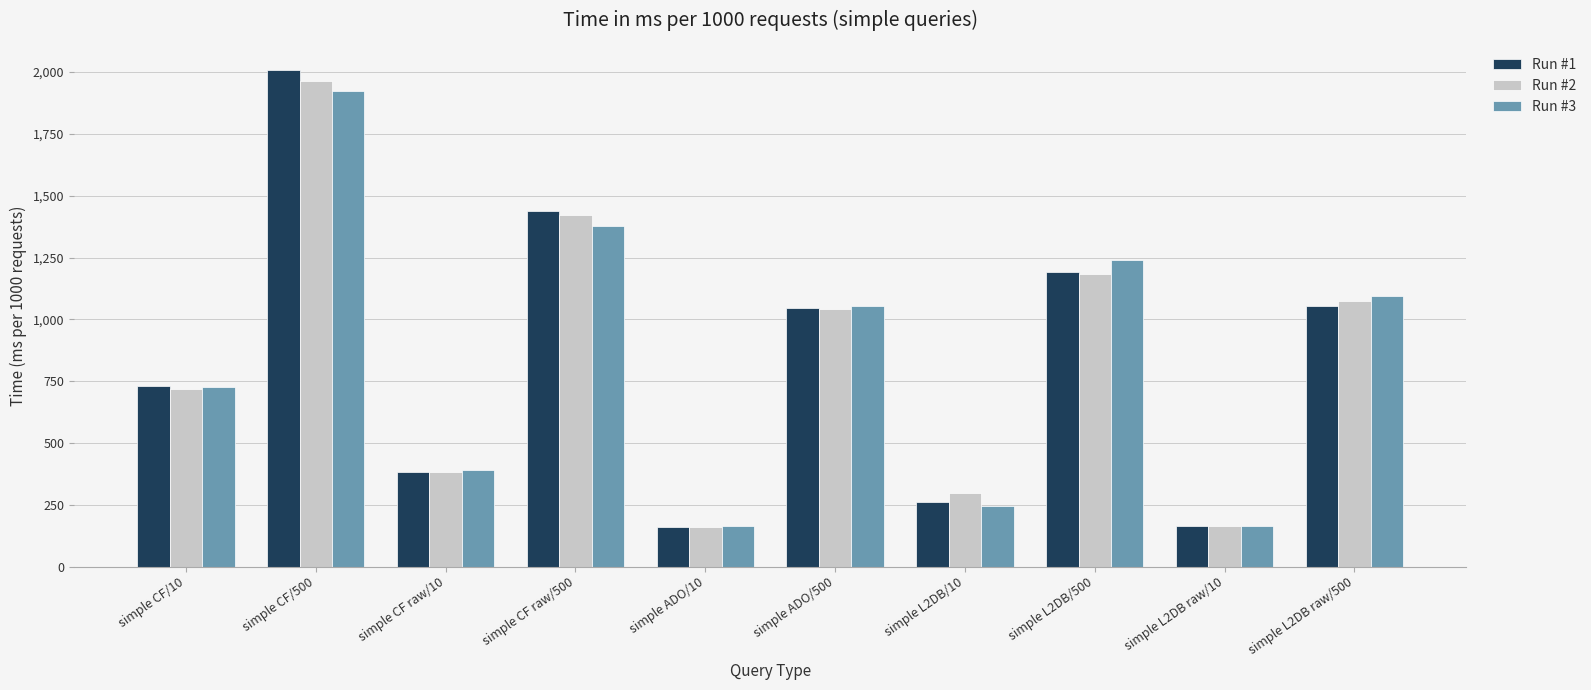

What is the maximum value shown in the chart?

2007